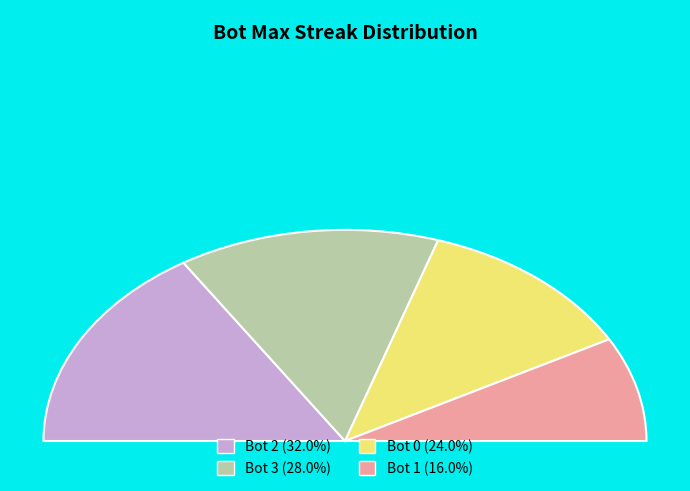

How many slices are in this pie chart?

4